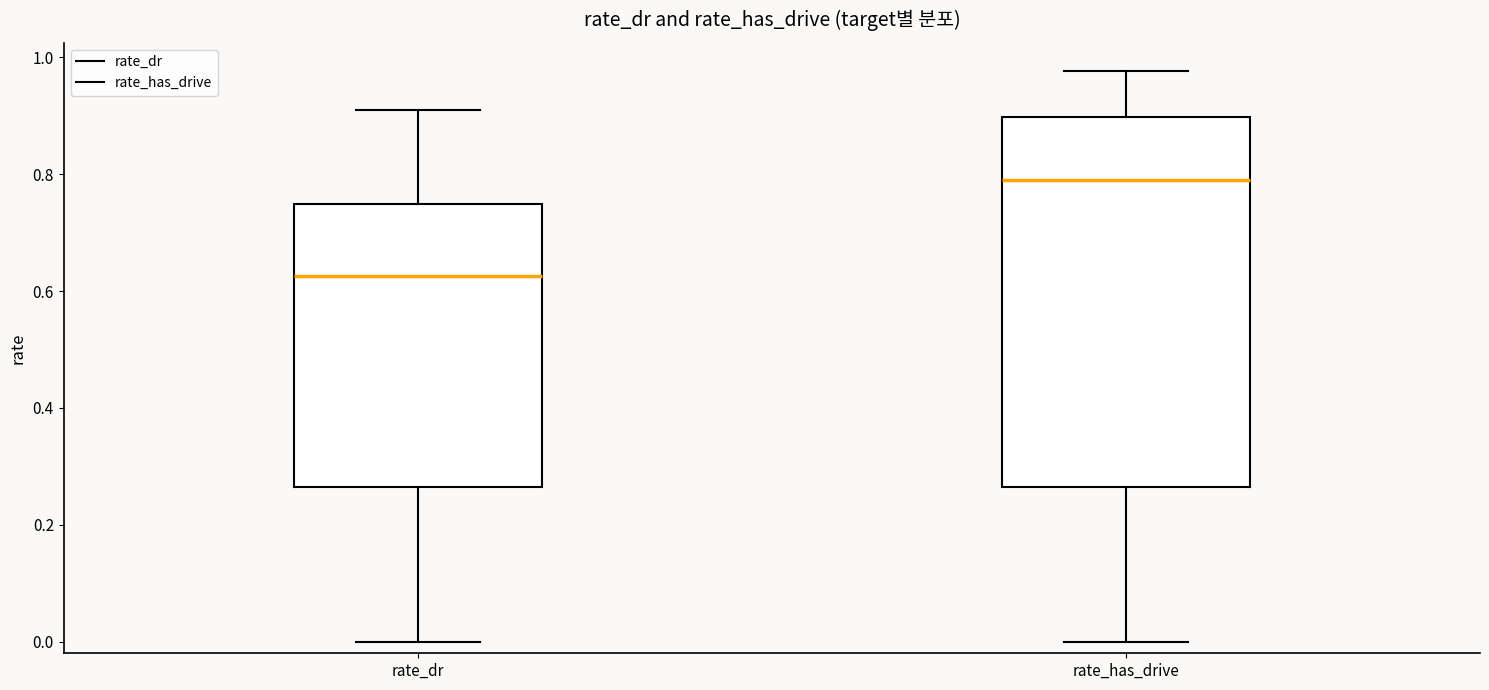

Which box has the highest median line?

rate_has_drive